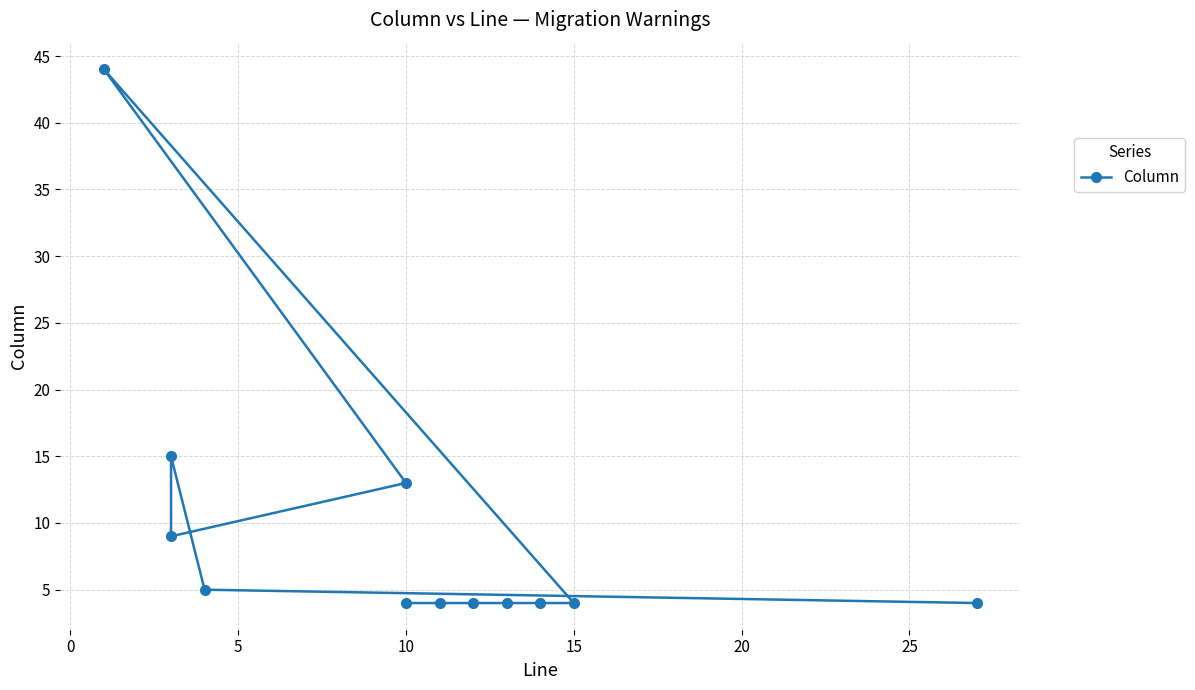

How many lines are shown in the chart?

1